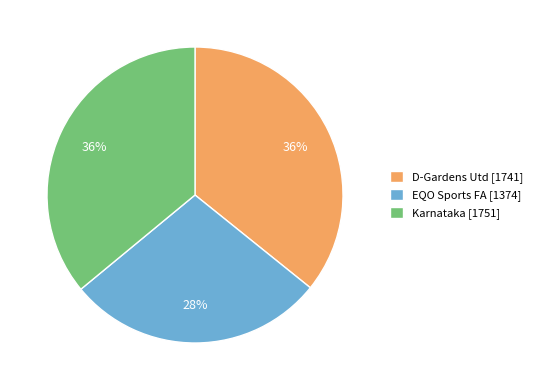

Do Karnataka [1751] and D-Gardens Utd [1741] together represent more than half of the pie?

Yes